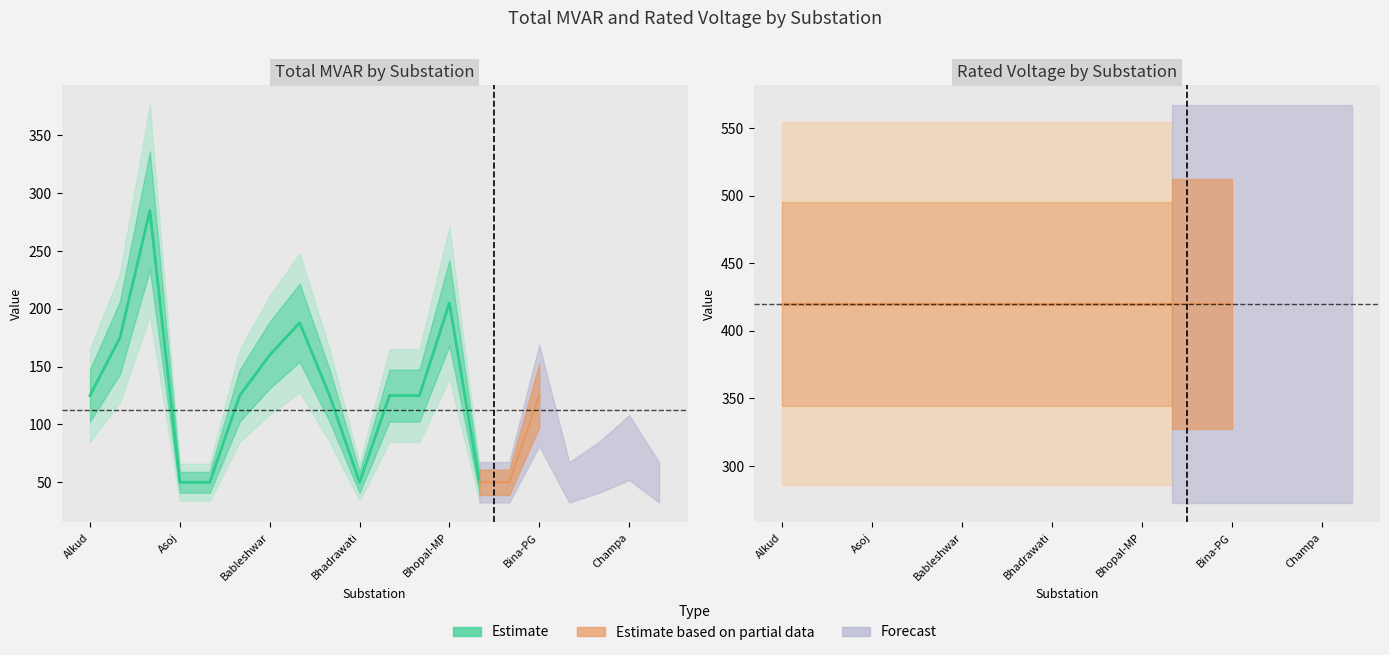

What is the value of the Total MVAR point at the 8th from the left?

188